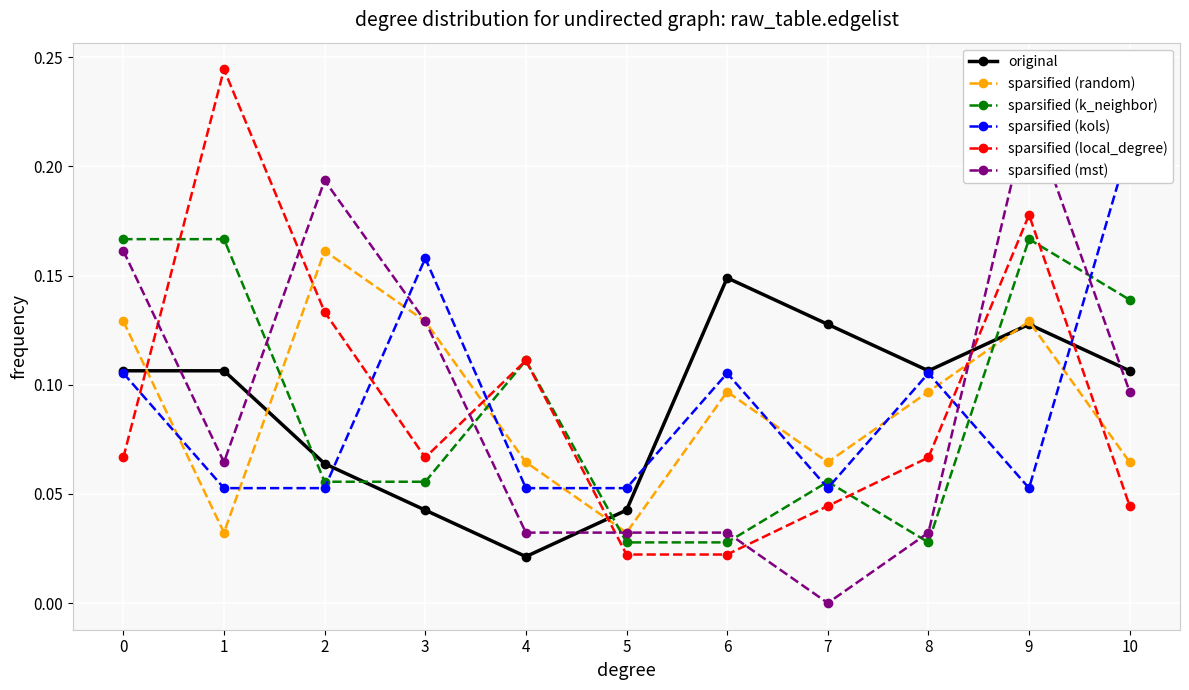

How many distinct data groups are displayed?

6